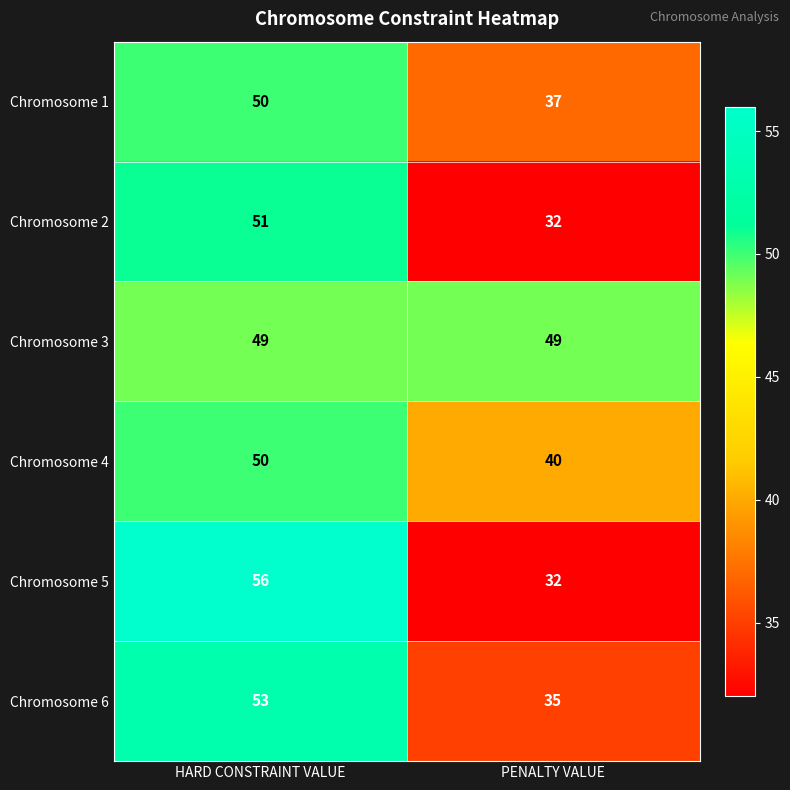

Reading left to right, list all the values displayed in this chart.

Chromosome 1: 50	37
Chromosome 2: 51	32
Chromosome 3: 49	49
Chromosome 4: 50	40
Chromosome 5: 56	32
Chromosome 6: 53	35